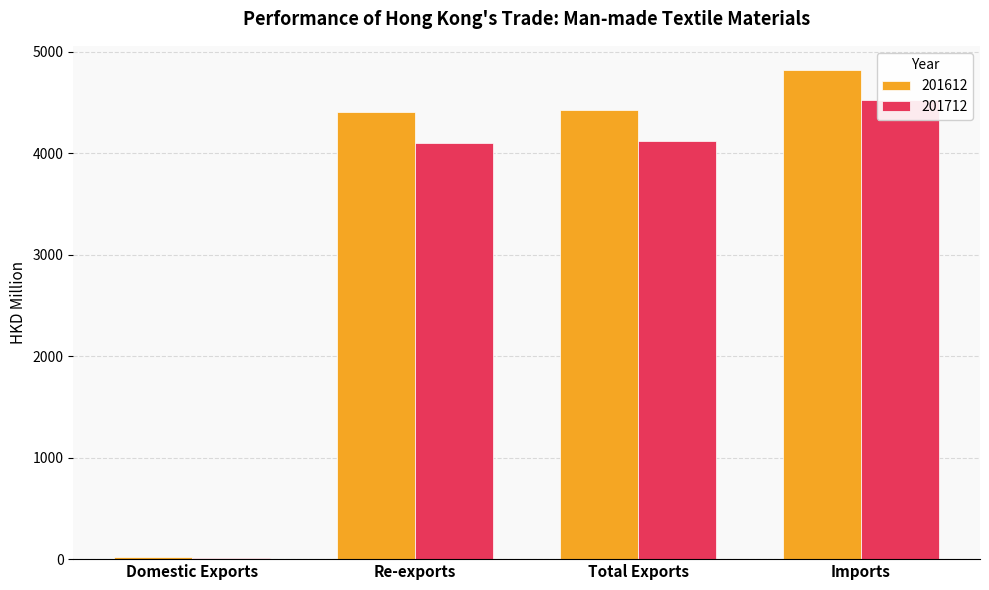

Between Imports and Re-exports, which is larger?

Imports